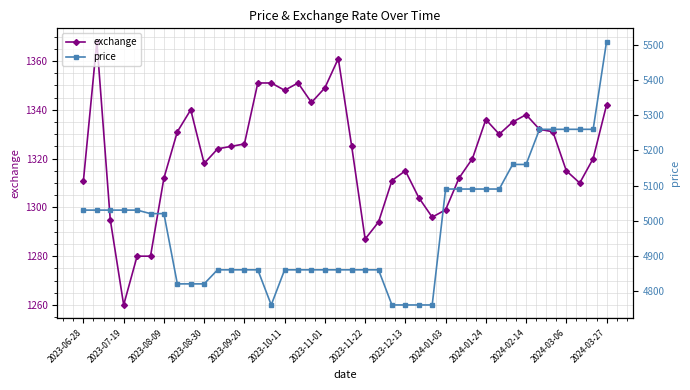

Where is the first local minimum for exchange?

2023-07-19